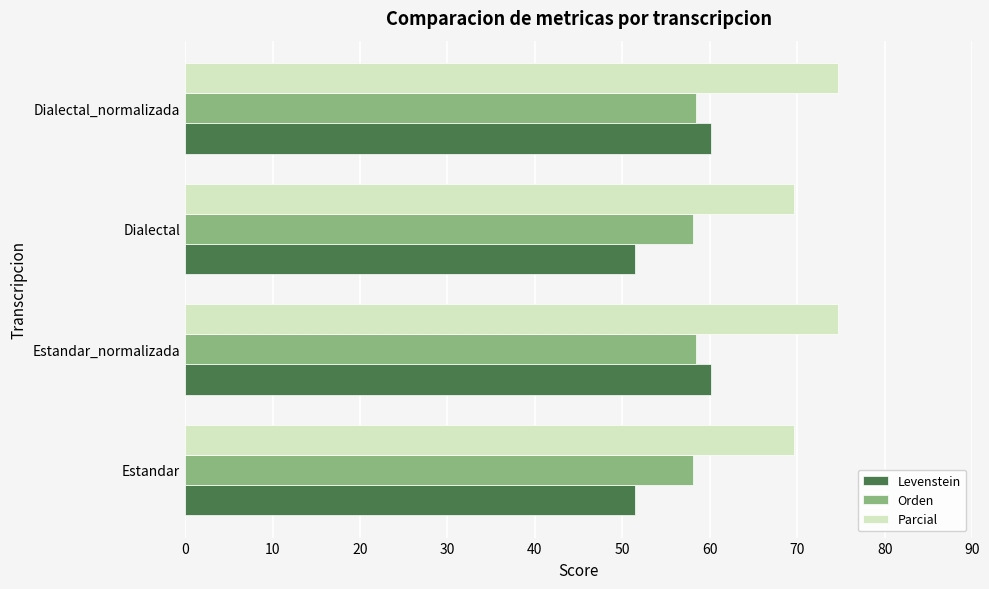

At how many categories does at least one series exceed 62?

4